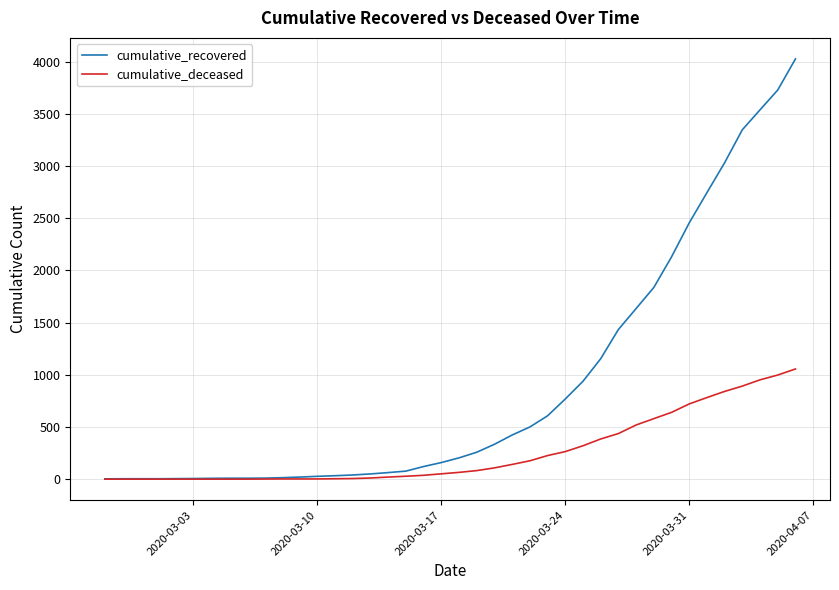

Which series has the widest spread of values?

cumulative_recovered